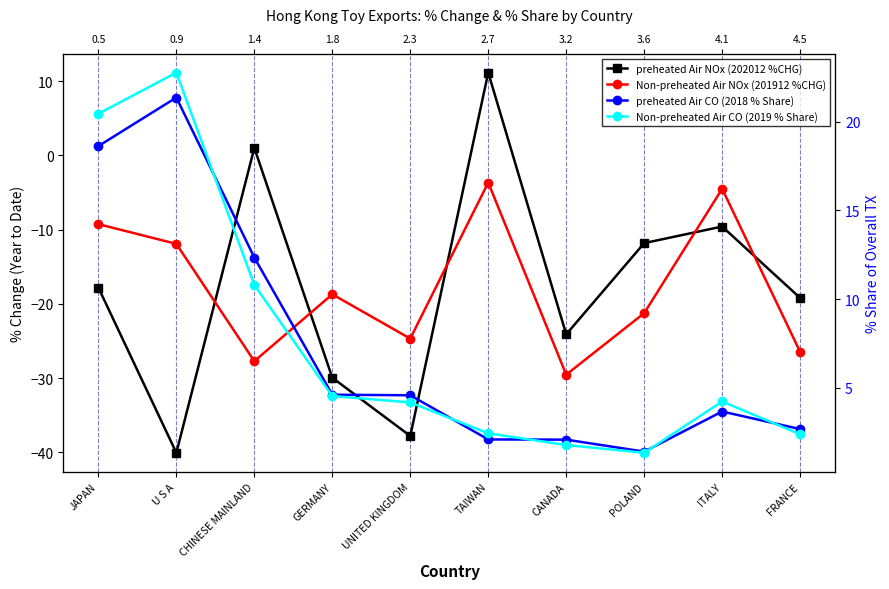

What are all the series names shown in the legend?

preheated Air NOx (202012 %CHG), Non-preheated Air NOx (201912 %CHG), preheated Air CO (2018 % Share), Non-preheated Air CO (2019 % Share)